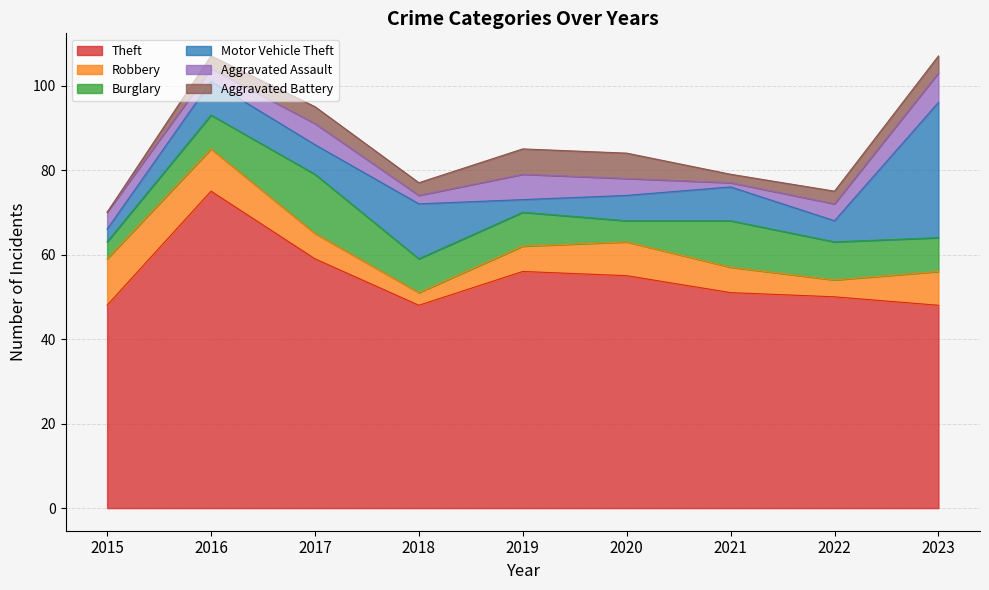

In Burglary, how many points are lower than both neighbors (excluding endpoints)?

1